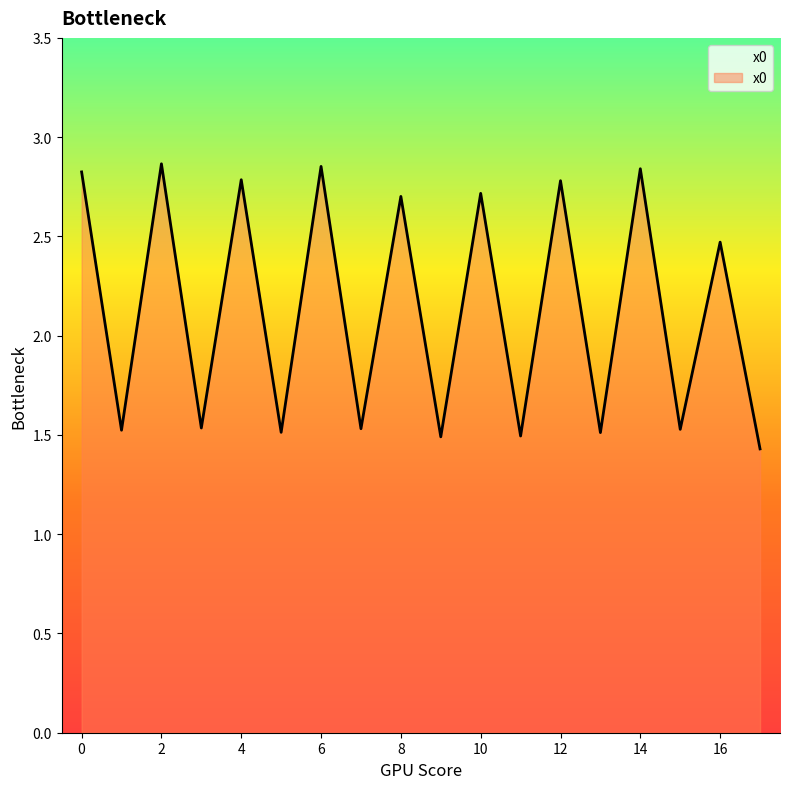

What is the smallest value displayed?

1.4